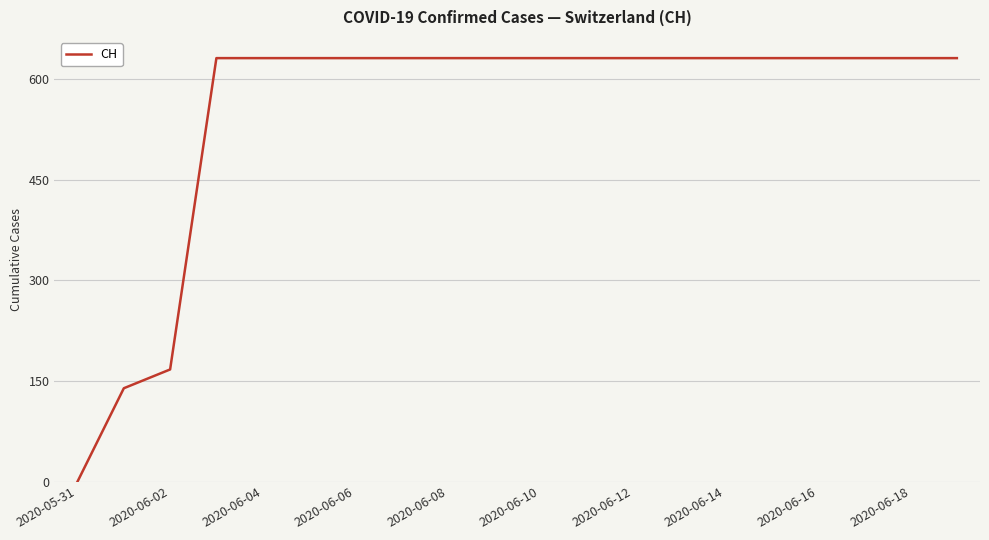

What is the greatest value displayed?

631